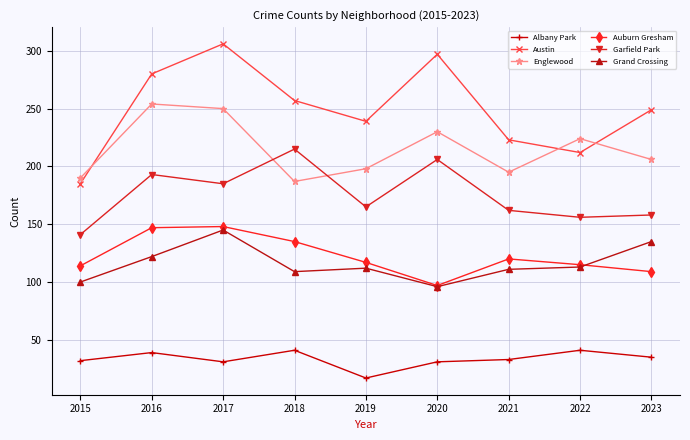

What is the value of the Garfield Park point at the 1st from the left?

141